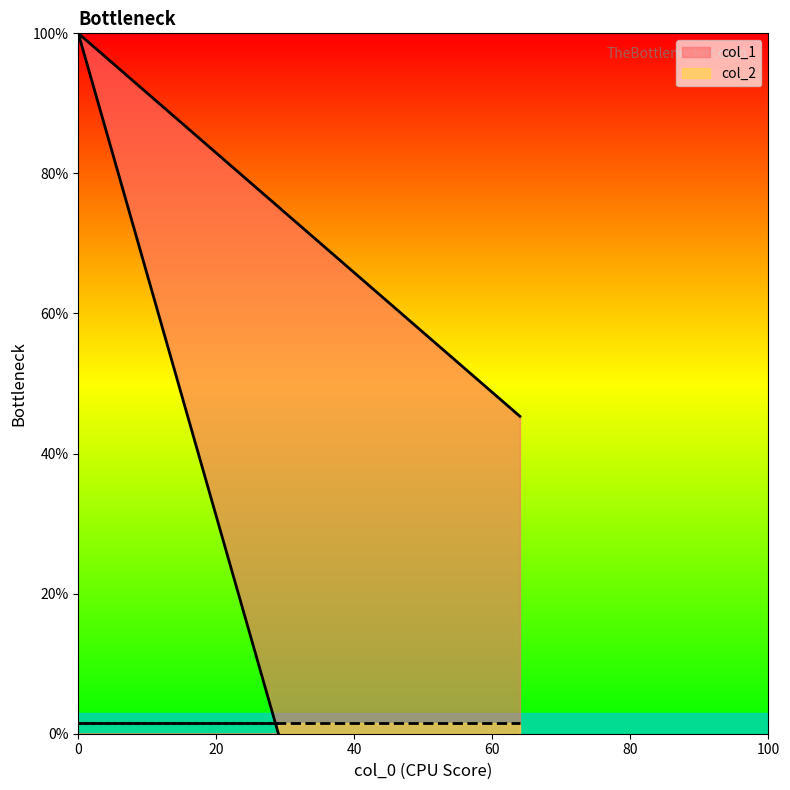

Which series has the largest total across all categories?

col_1